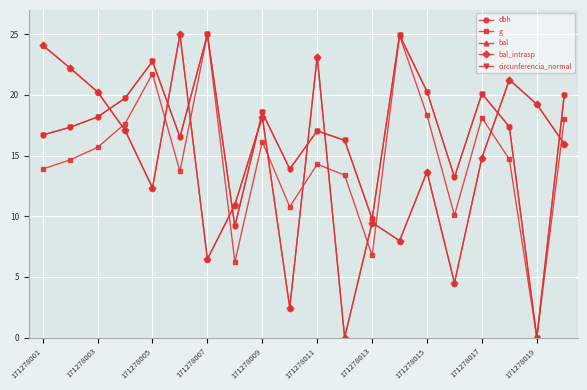

Reading left to right, extract all data points from this chart.

dbh: 16.7	17.3	18.2	19.7	22.8	16.5	25.0	9.2	18.6	13.9	17.0	16.3	9.8	24.9	20.3	13.2	20.1	17.4	0.0	20.0
g: 13.9	14.7	15.7	17.6	21.7	13.7	25.0	6.2	16.1	10.8	14.3	13.4	6.8	24.9	18.3	10.1	18.1	14.7	0.0	18.0
bal: 24.1	22.2	20.3	17.1	12.3	25.0	6.5	10.9	18.2	2.5	23.2	0.0	9.5	8.0	13.7	4.5	14.8	21.3	19.2	16.0
bal_intrasp: 24.1	22.2	20.3	17.1	12.3	25.0	6.5	10.9	18.2	2.5	23.2	0.0	9.5	8.0	13.7	4.5	14.8	21.3	19.2	16.0
circunferencia_normal: 16.7	17.3	18.2	19.7	22.8	16.5	25.0	9.2	18.6	13.9	17.0	16.3	9.8	24.9	20.3	13.2	20.1	17.4	0.0	20.0